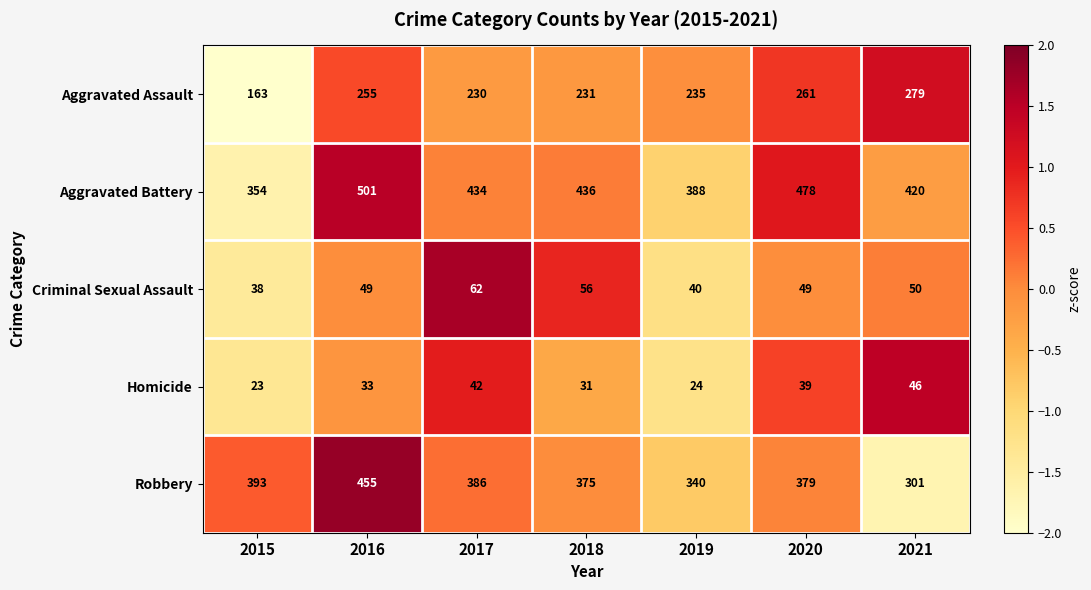

What is the difference between the highest and lowest values at 2019?

364